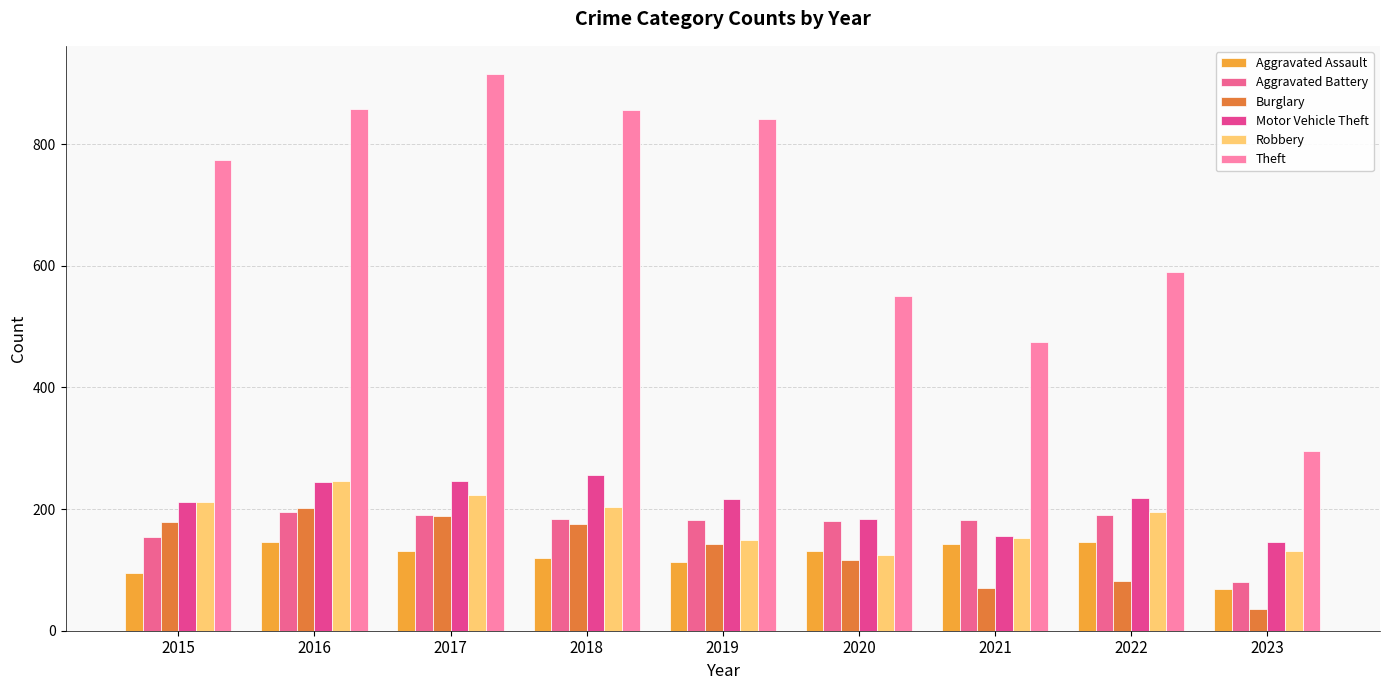

What is the value of the Theft bar at the 5th from the left?

841